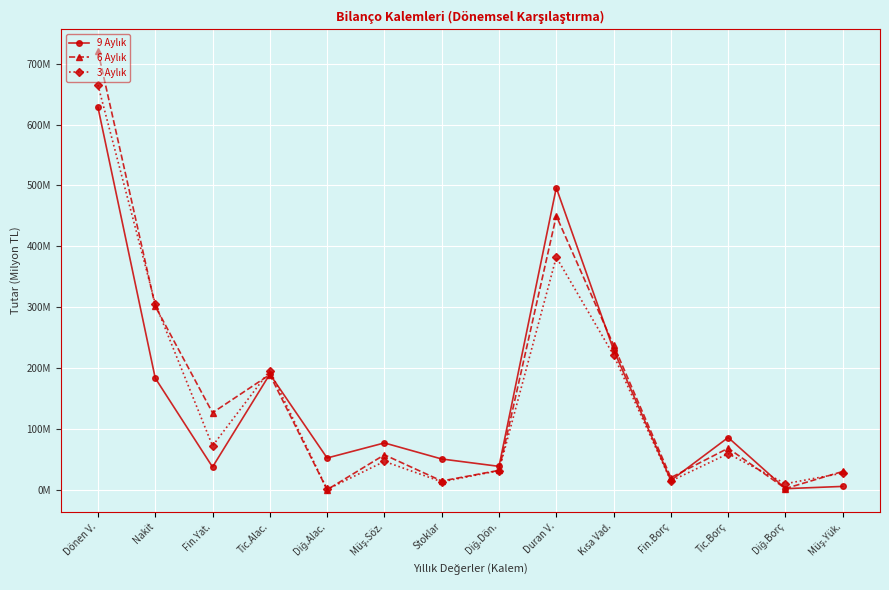

True or false: 6 Aylık has more than 2 points higher than both neighbors.

True